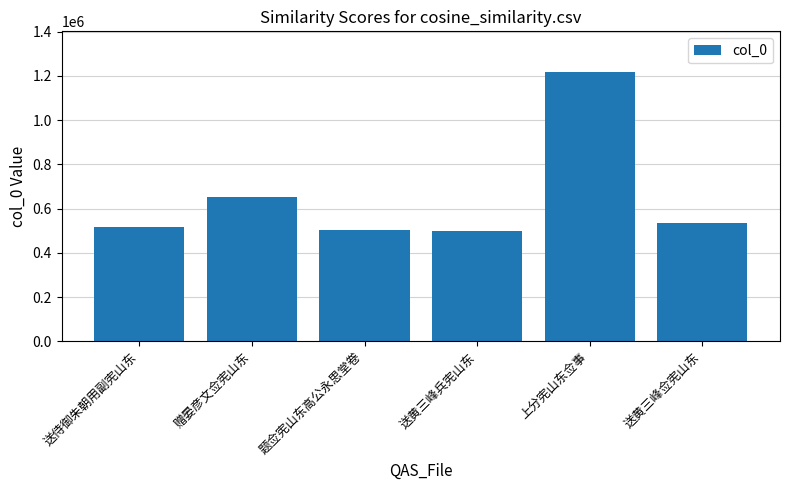

Count the number of data series in this chart.

1